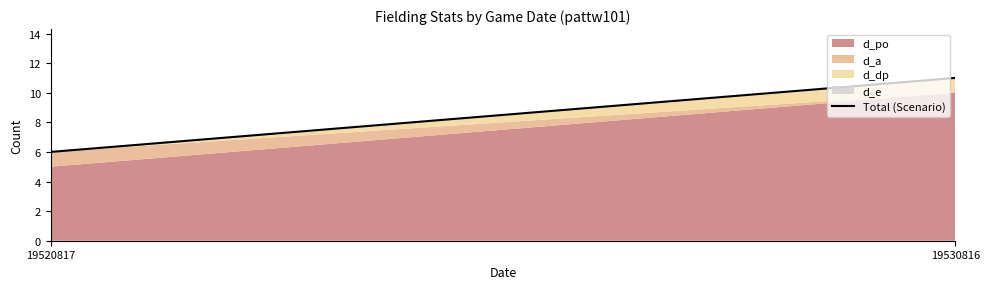

Which label corresponds to the largest value in the chart?

19530816